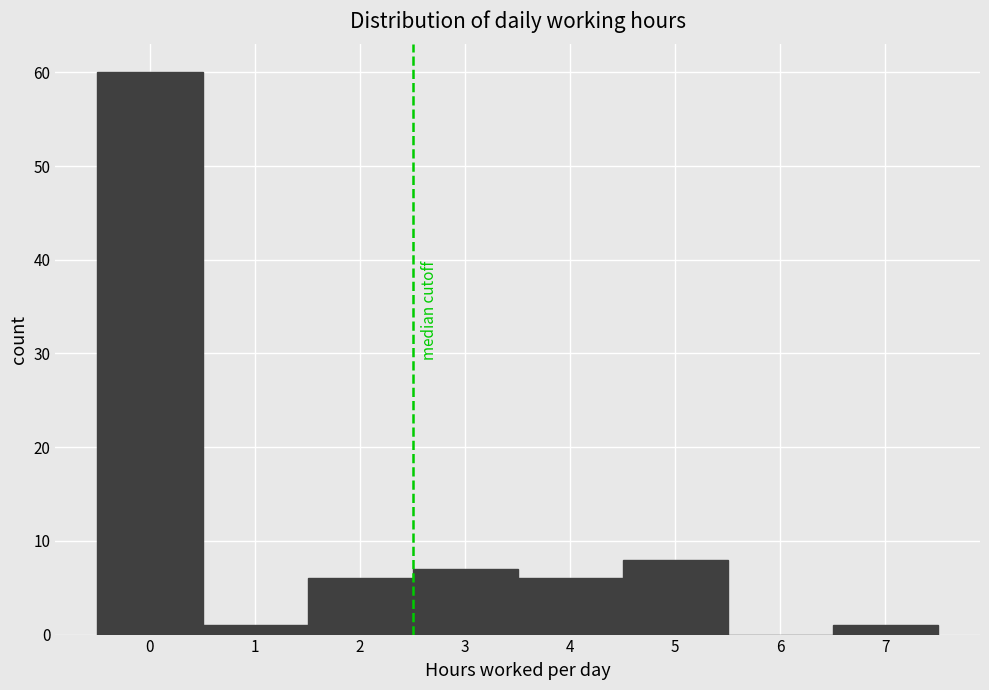

Over which range of the x-axis is the bar tallest?

-0.5 to 0.5